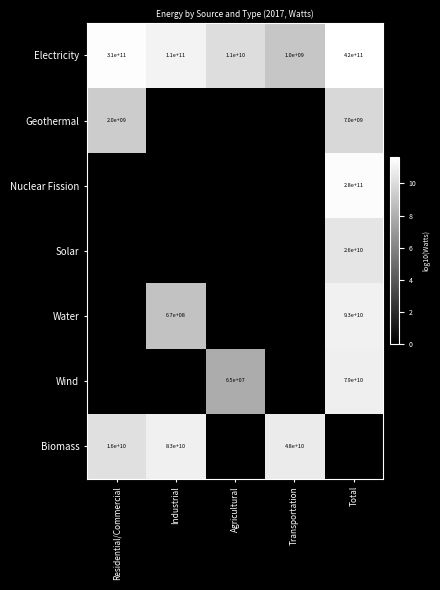

What is the greatest value displayed?

11.6